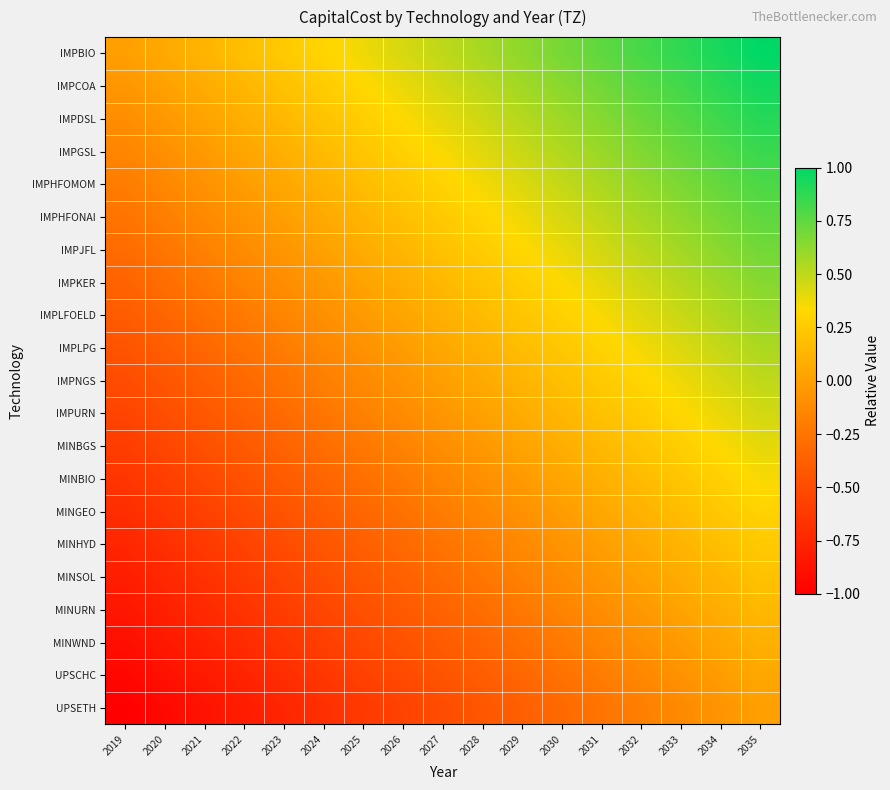

Between 2035 and 2021, which is larger?

2035